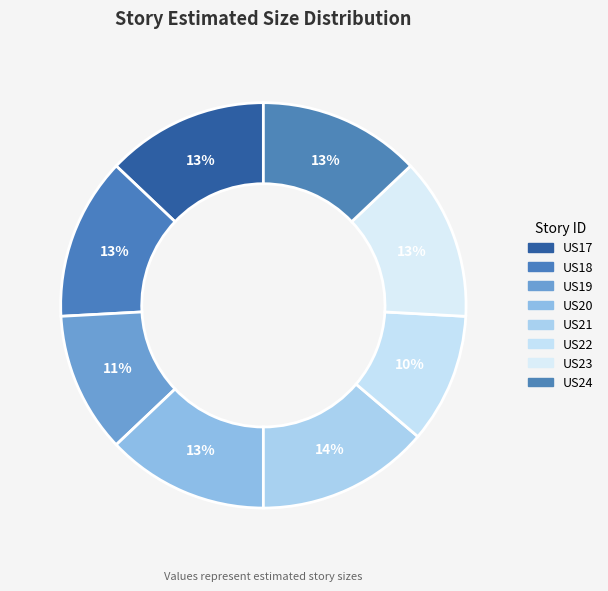

Approximately how many times larger is the value at US18 compared to US19?

1.2